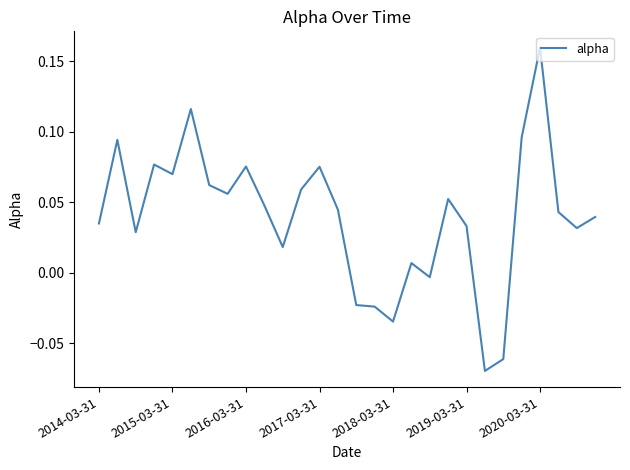

How many lines are shown in the chart?

1